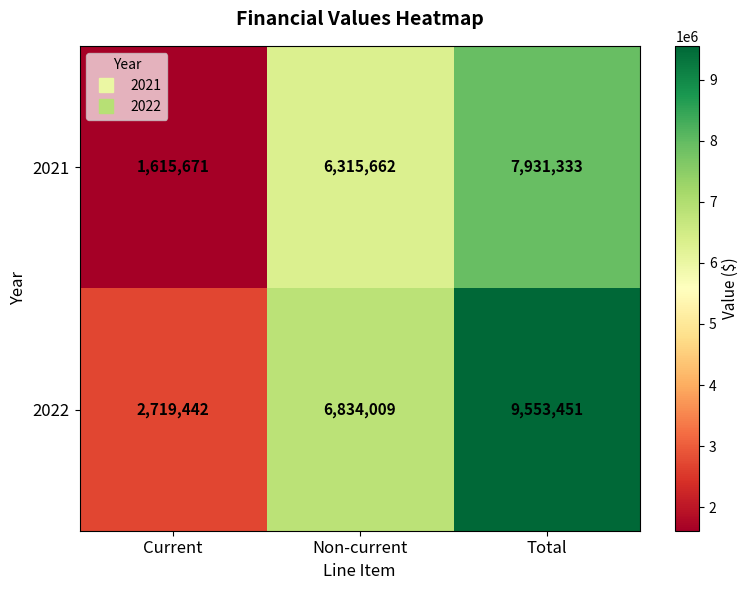

Reading left to right, transcribe all the data shown in this chart.

2021: 1615671	6315662	7931333
2022: 2719442	6834009	9553451